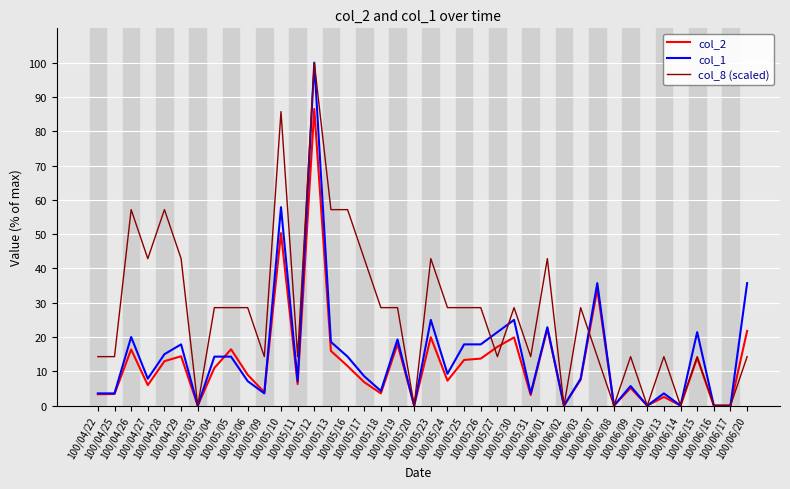

What is the average value of the col_1 series?

14.8